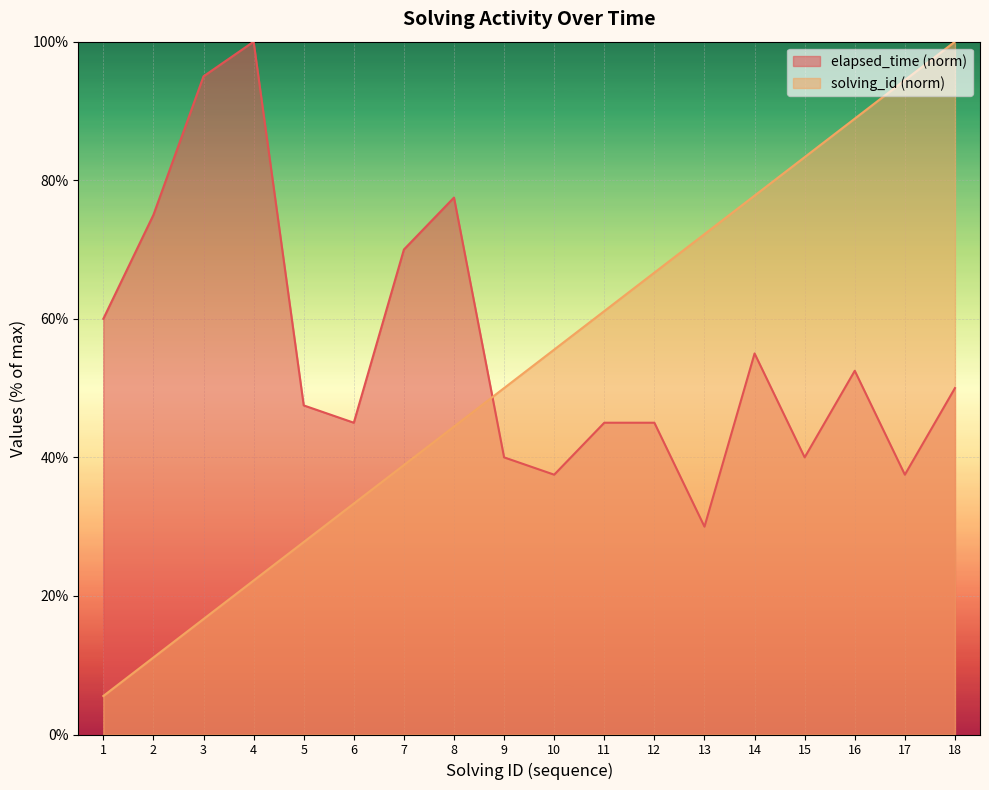

How many times do elapsed_time and solving_id cross each other?

1